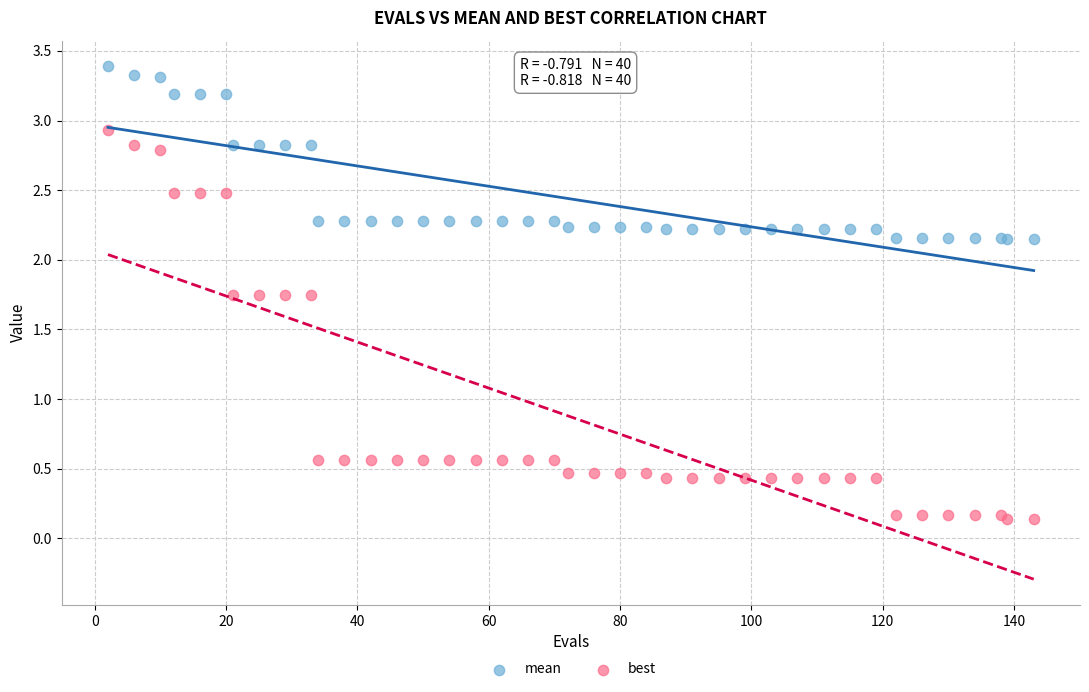

What is the X range (max minus min) for the scatter plot?

141.0